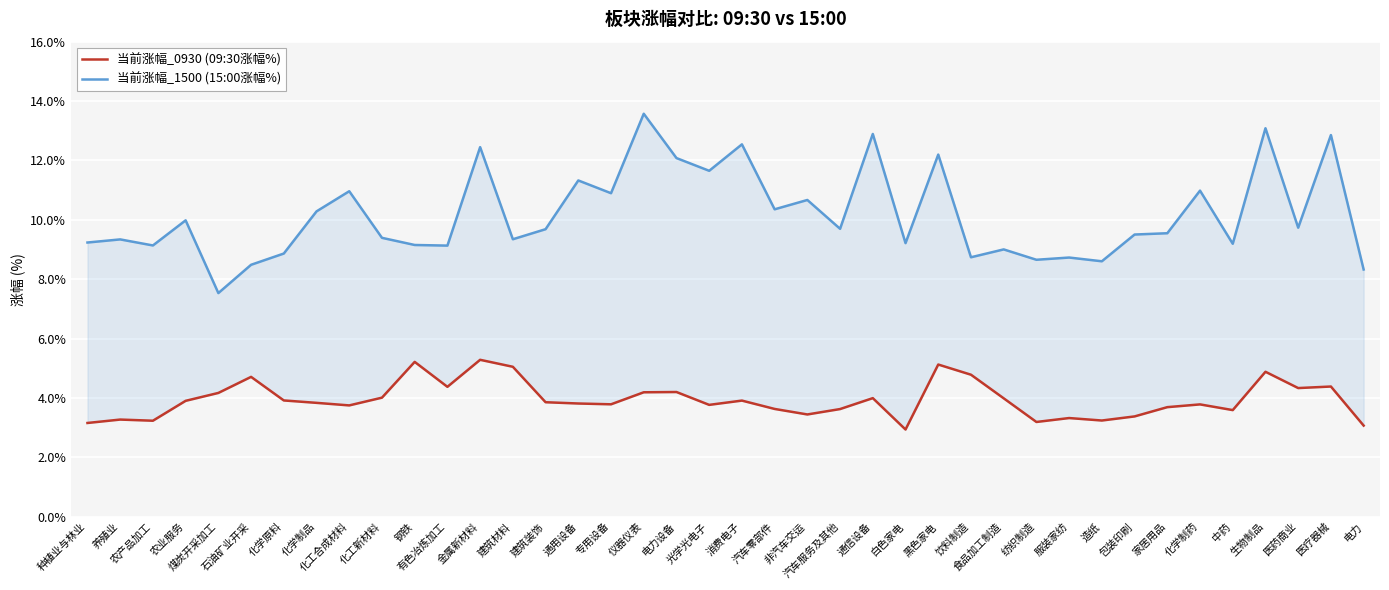

True or false: 当前涨幅_1500 (15:00涨幅%) and 当前涨幅_0930 (09:30涨幅%) cross at least once.

False